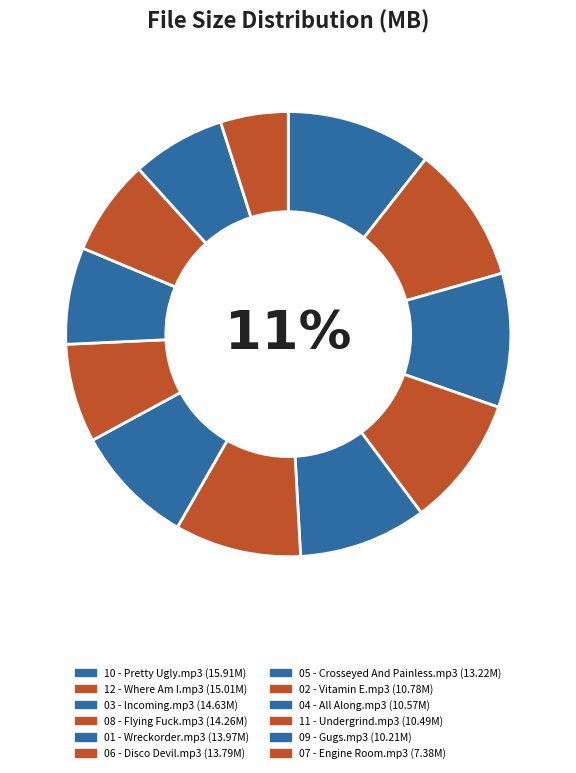

Count the number of slices in the pie.

12